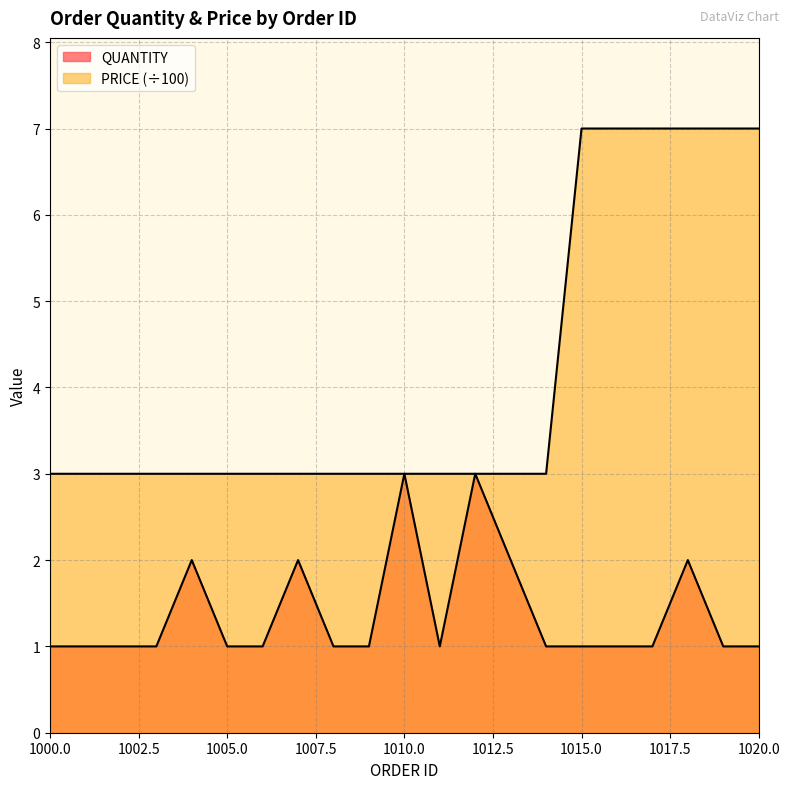

What are all the series names shown in the legend?

QUANTITY, PRICE